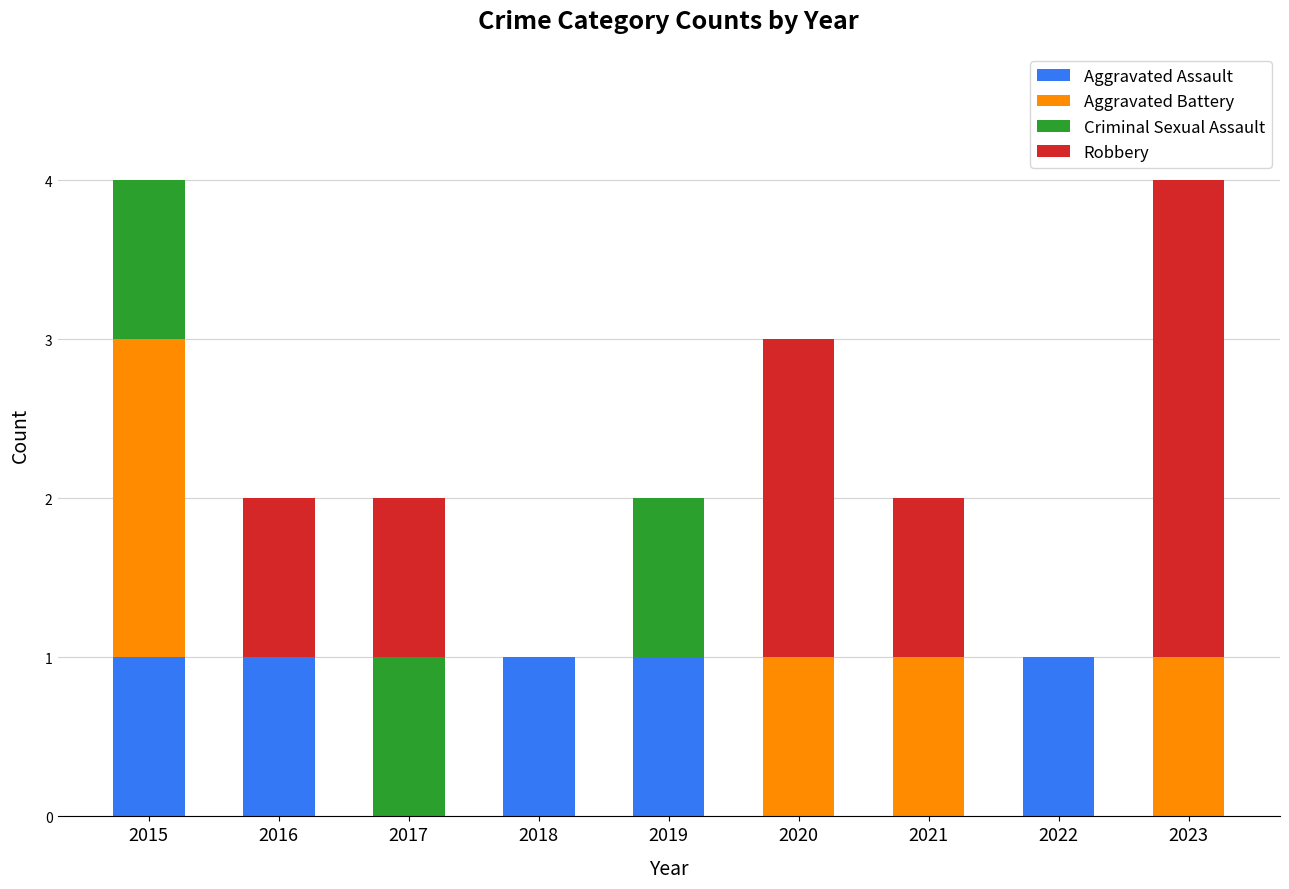

Are the bars grouped side by side (vs. stacked)?

No